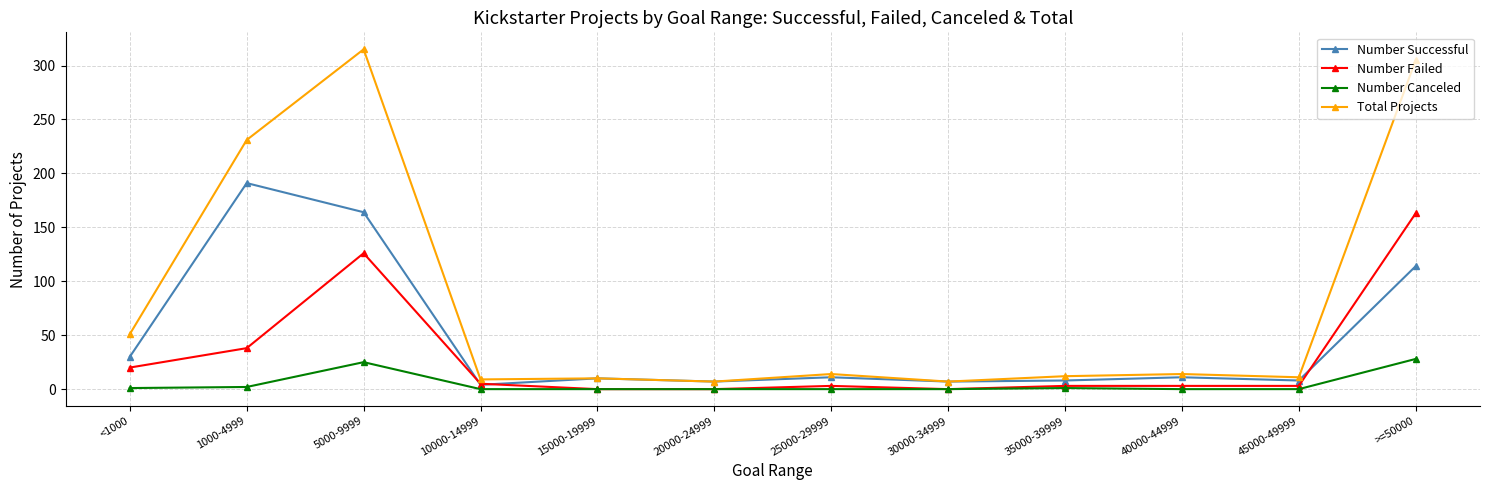

True or false: Total Projects and Number Canceled intersect in this chart.

False